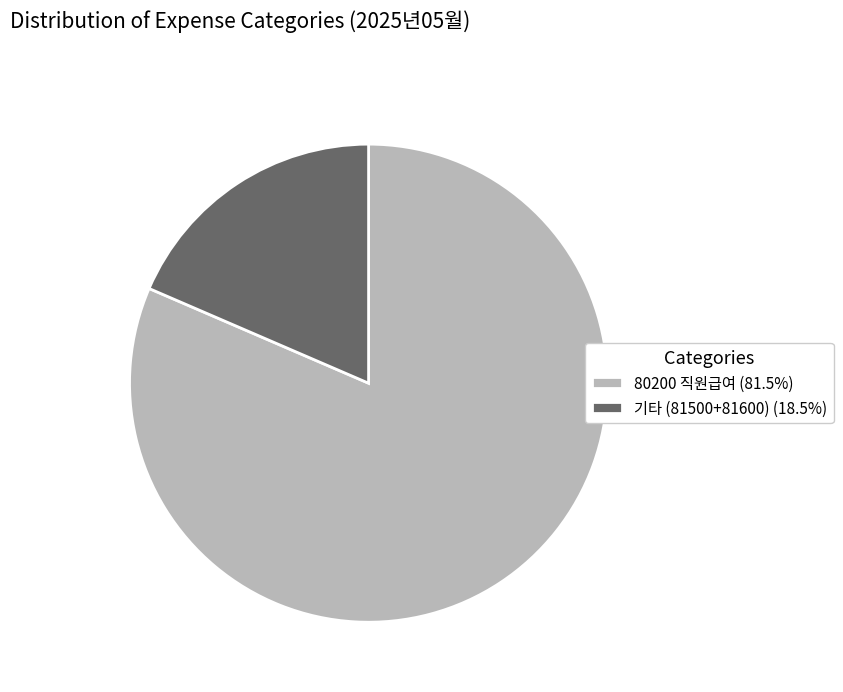

Is the sum of 80200 직원급여 (81.5%) and 기타 (81500+81600) (18.5%) greater than half?

Yes